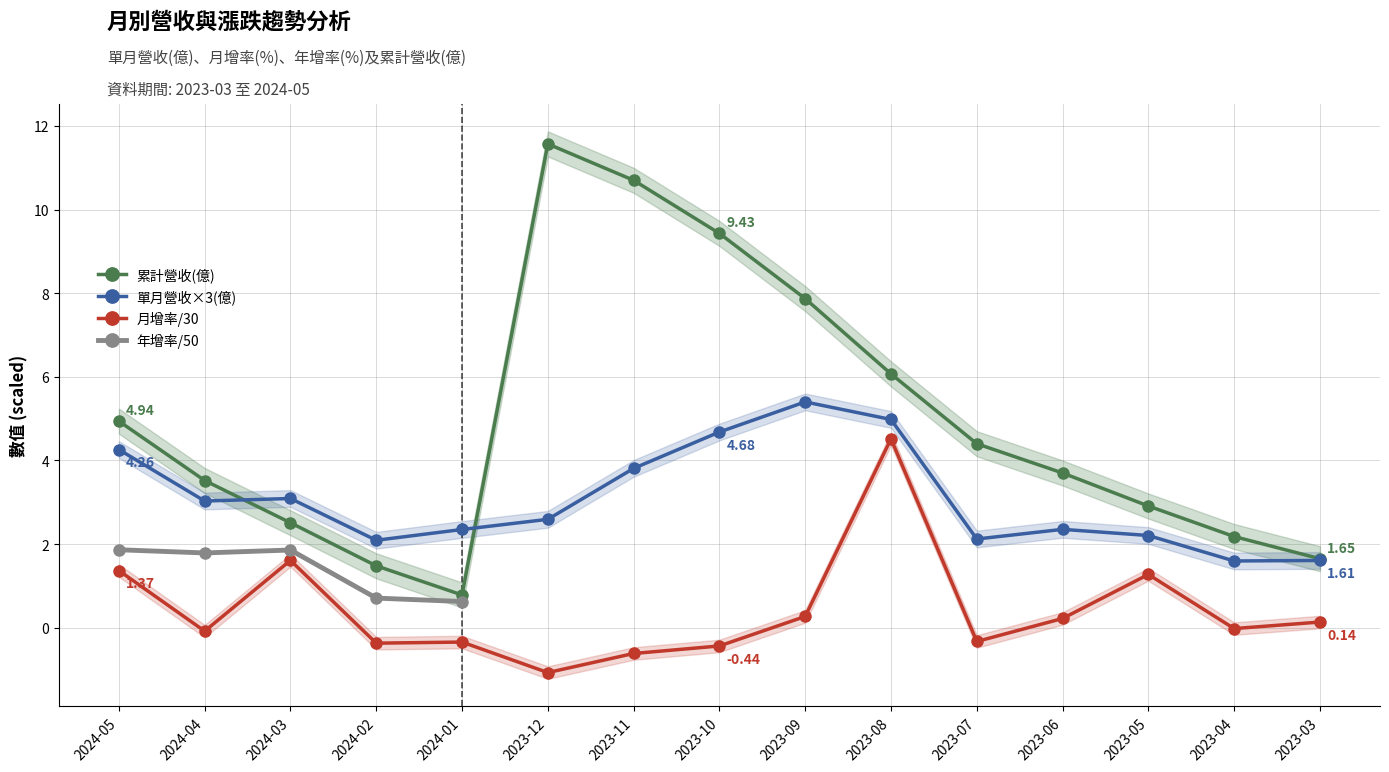

What is the smallest value displayed?

-1.1